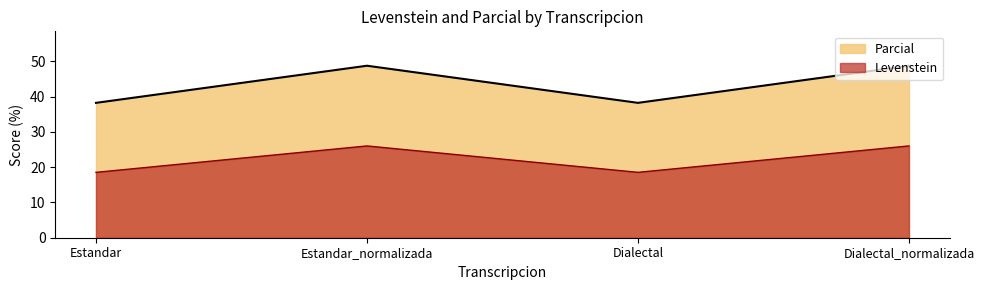

What is the greatest value displayed?

48.7